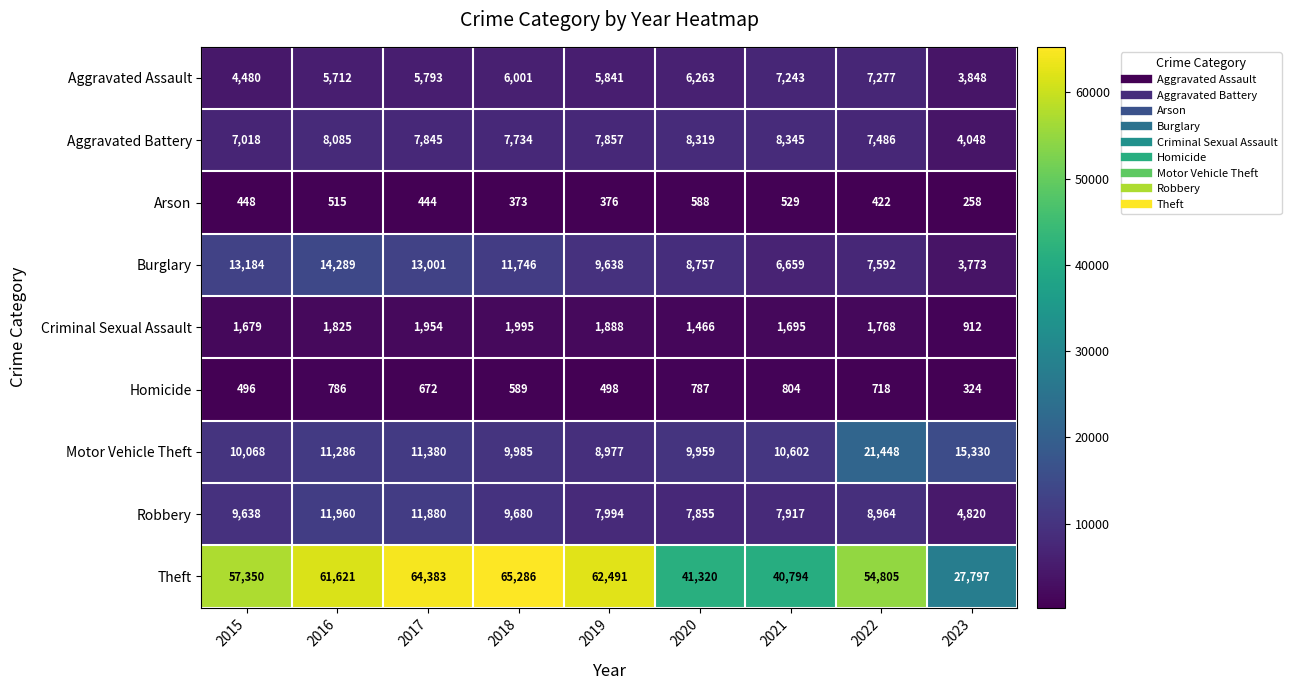

At how many categories does at least one series exceed 37726?

8